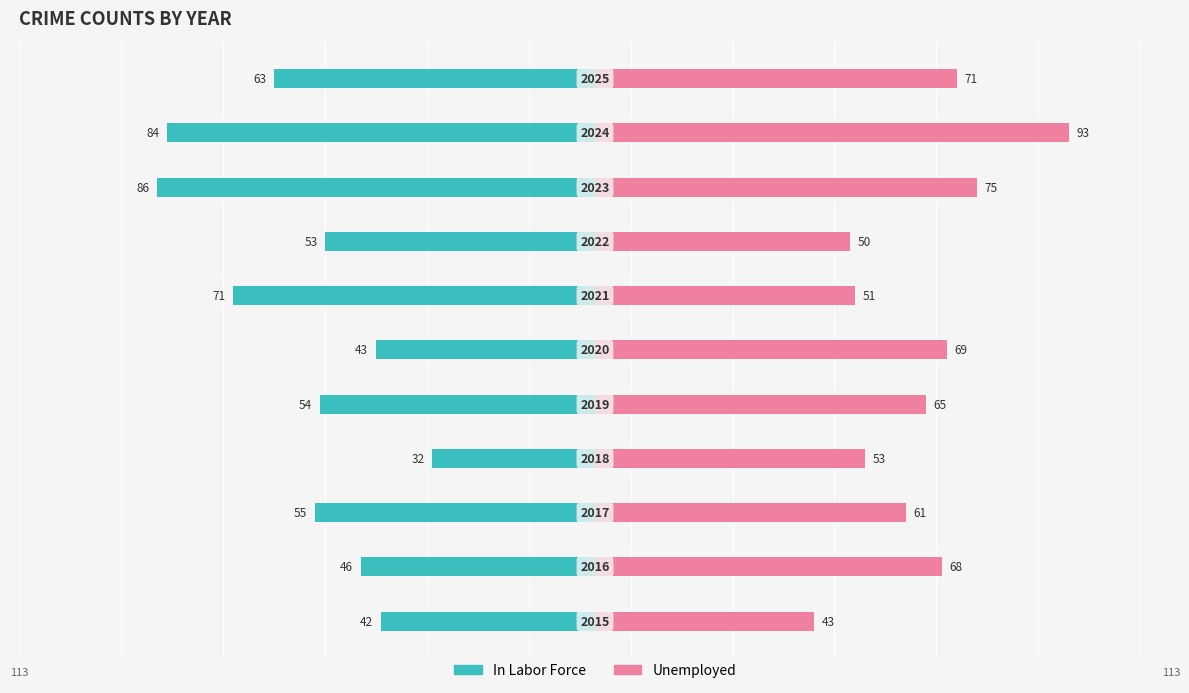

Reading right to left, extract all data points from this chart.

In Labor Force: -63	-84	-86	-53	-71	-43	-54	-32	-55	-46	-42
Unemployed: 71	93	75	50	51	69	65	53	61	68	43